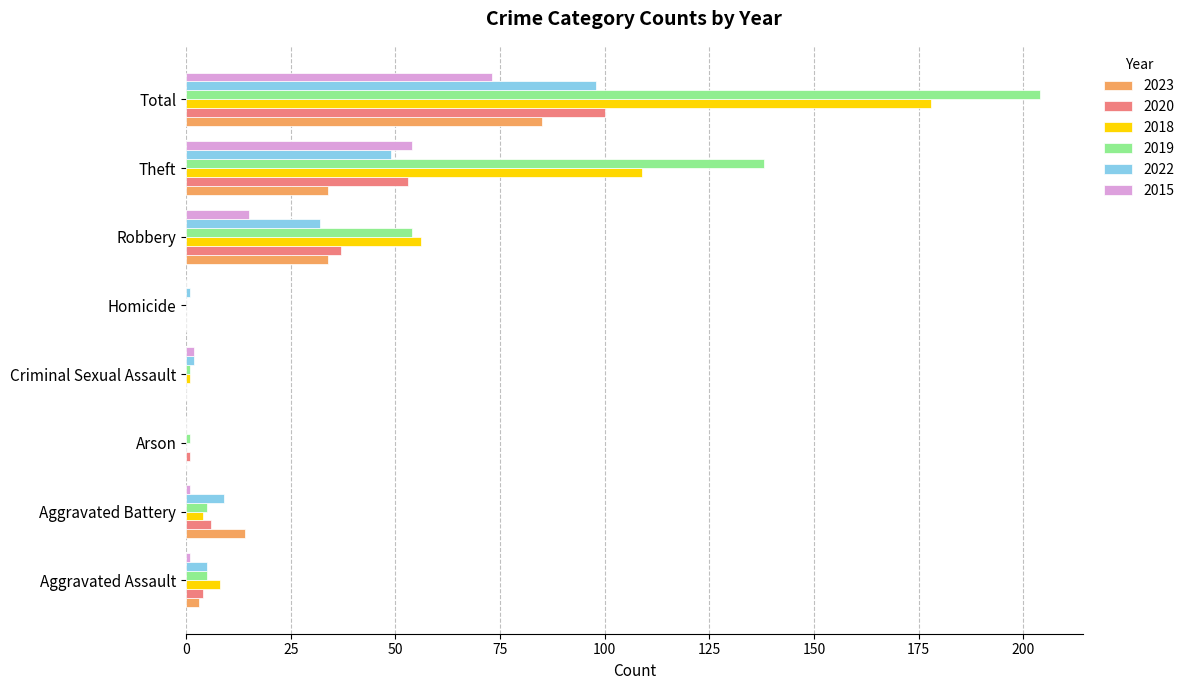

The value of 2022 at Aggravated Battery is 9. True or false?

True